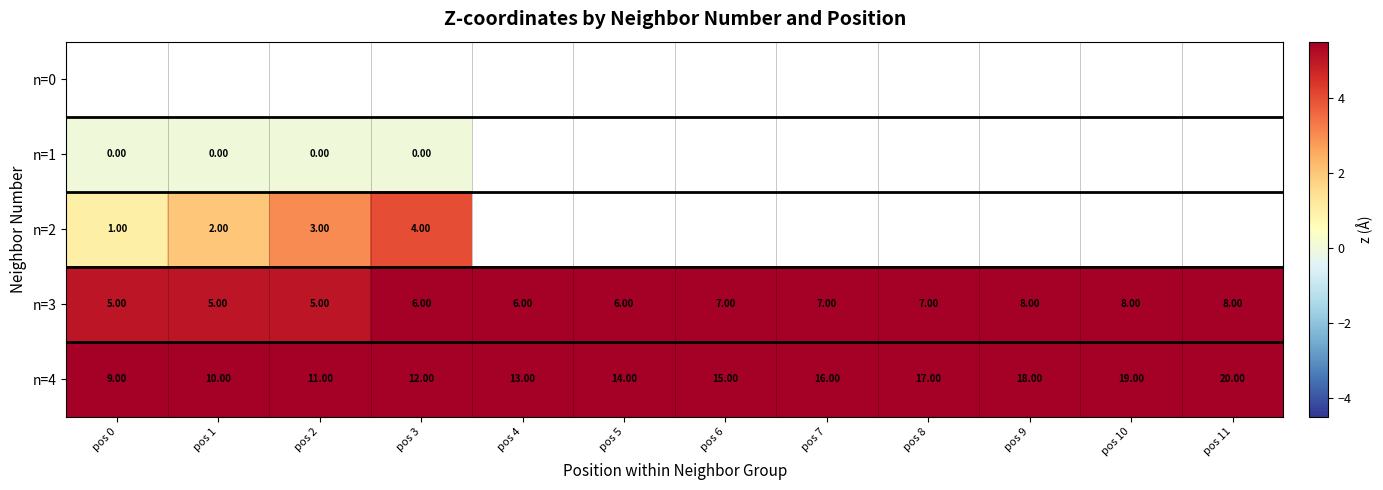

Is the value of n=4 at pos 0 greater than the value of n=1 at pos 3?

Yes